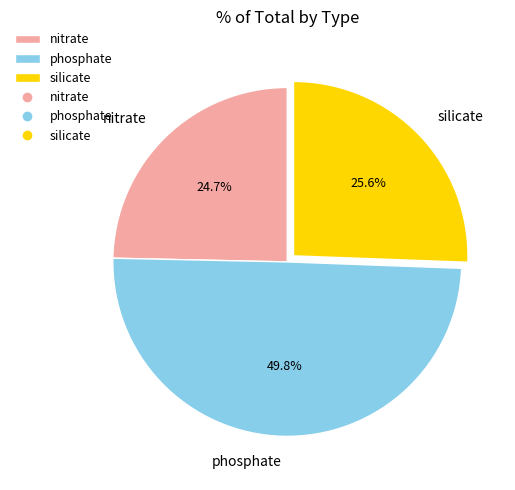

To the nearest percent, what is the average slice percentage?

33%